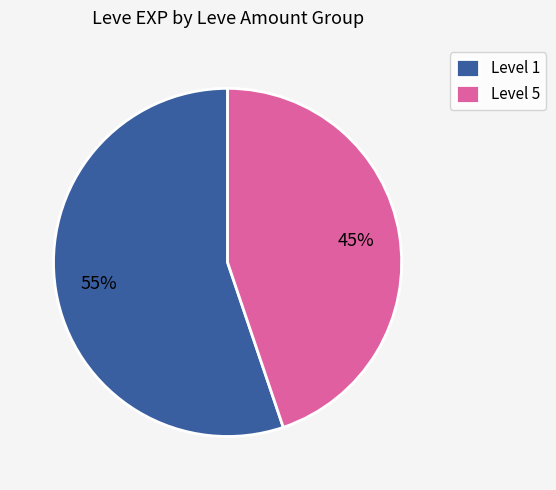

The Level 5 slice represents 55% of the pie. True or false?

False